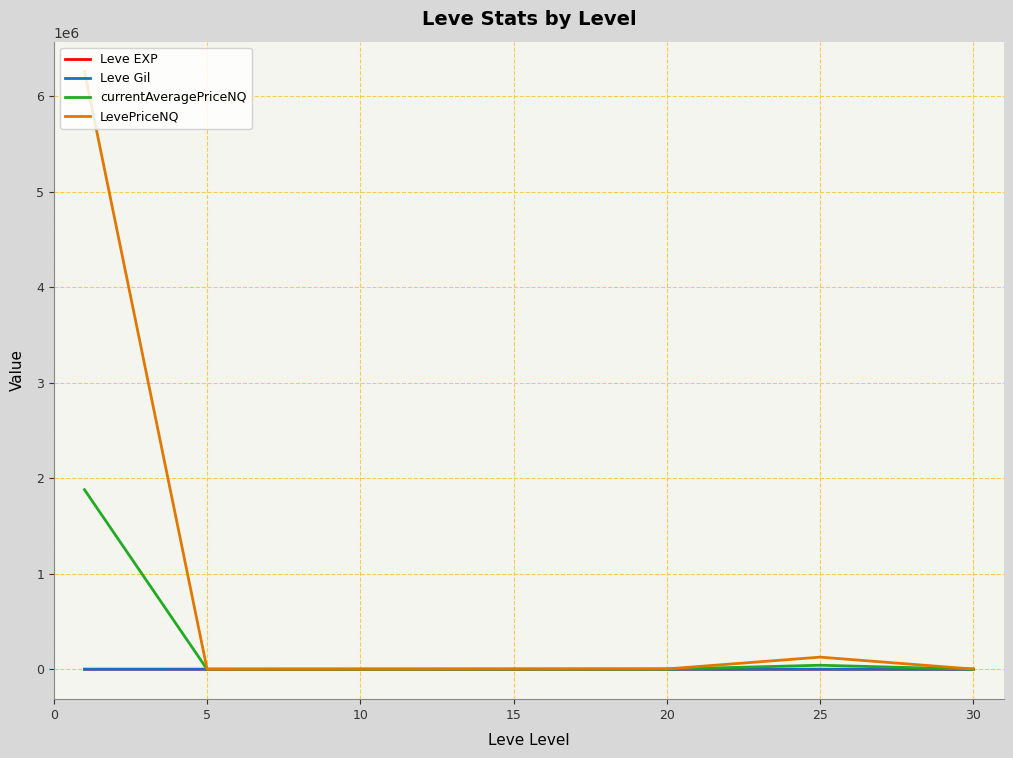

What are all the series names shown in the legend?

Leve EXP, Leve Gil, currentAveragePriceNQ, LevePriceNQ